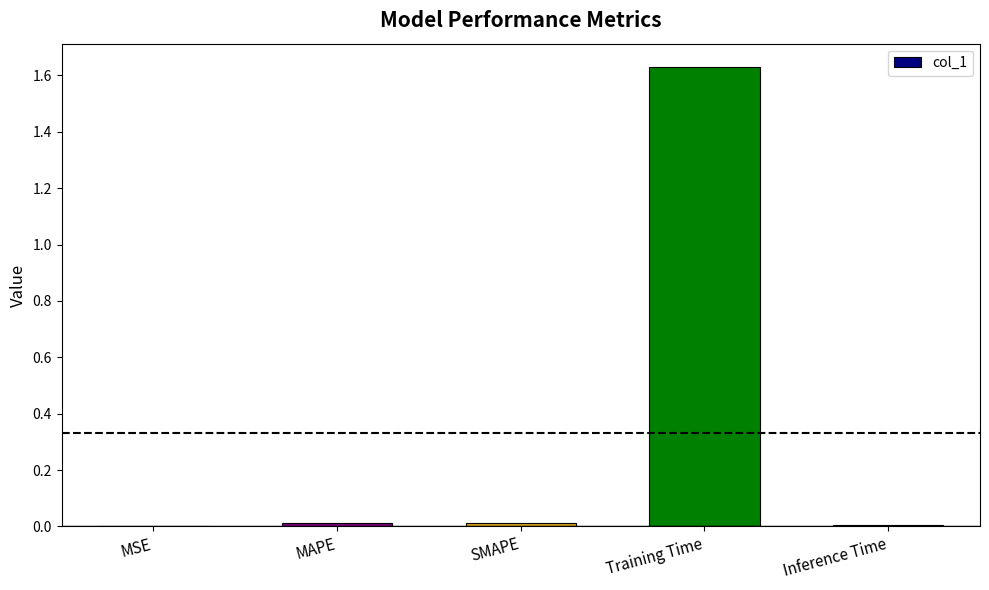

Between Training Time and SMAPE, which is larger?

Training Time